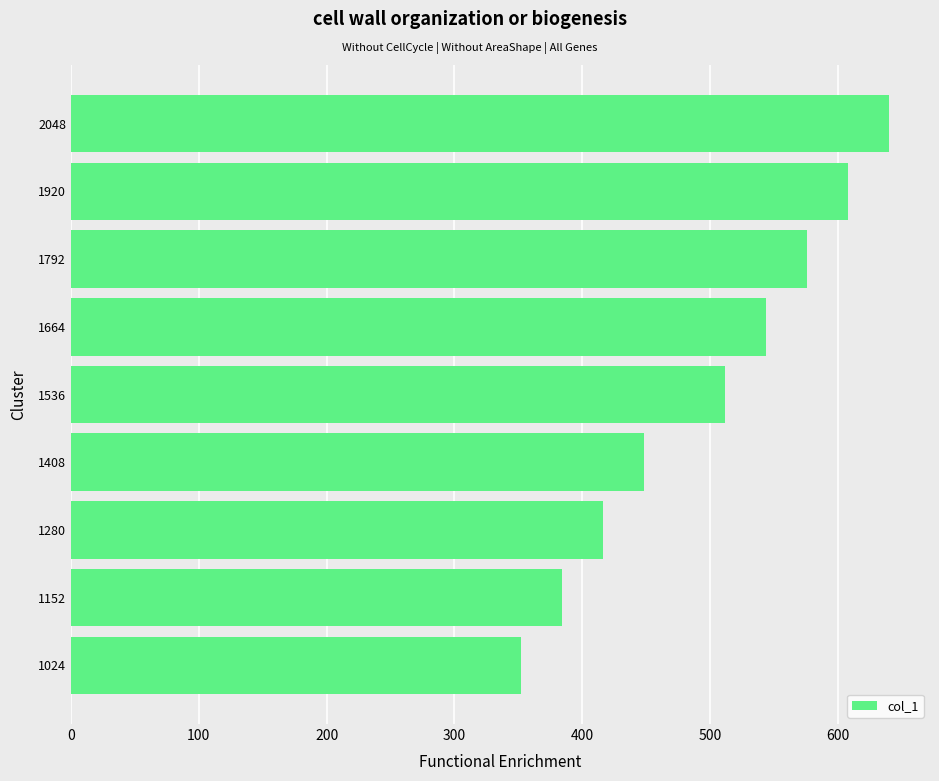

Rank the categories by value from lowest to highest.

1024, 1152, 1280, 1408, 1536, 1664, 1792, 1920, 2048